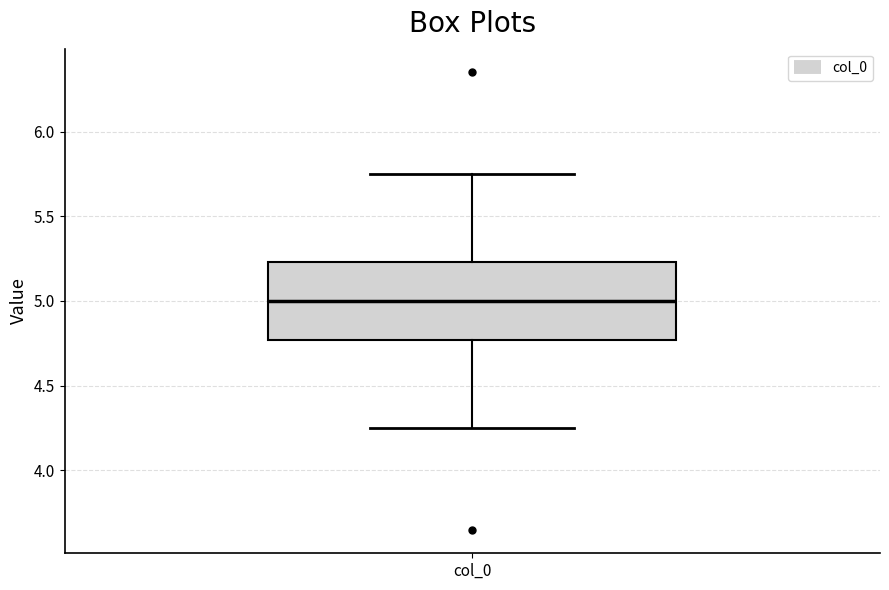

Transcribe this box plot: give where the median line is, the range the box spans, and where the two whiskers end, as read against the y-axis. The values are not printed on the chart, so give them approximately, as read against the axis.

median 5.00, box 4.75 to 5.25, whiskers 4.25 to 5.75